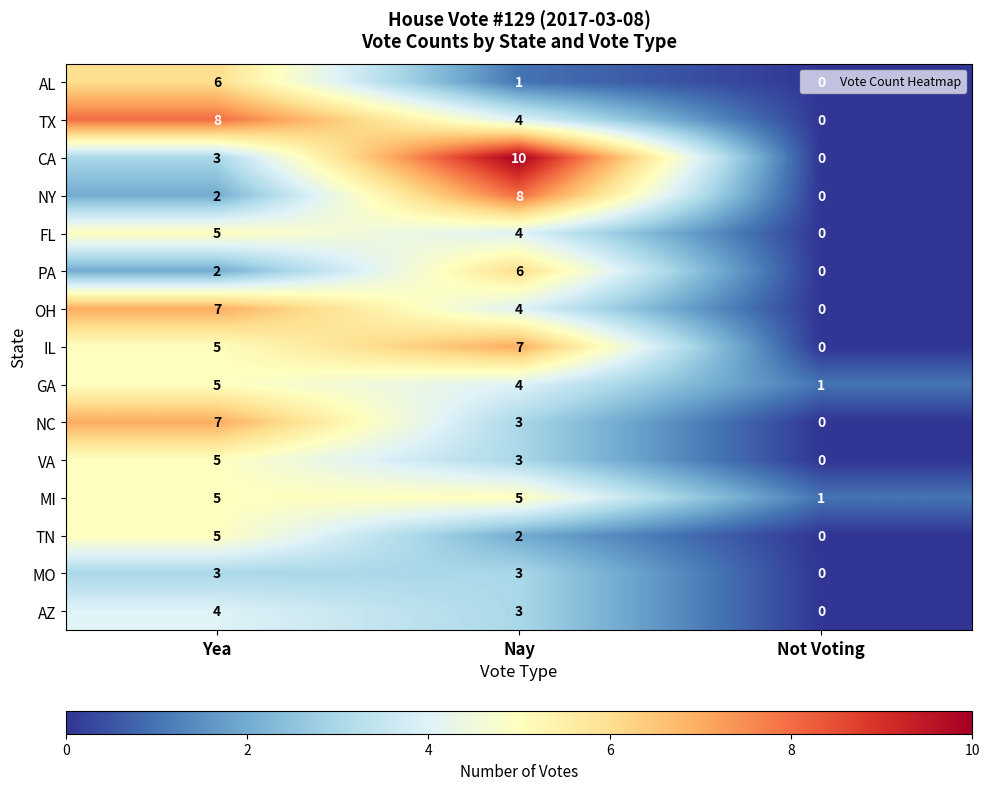

Rank the categories by GA value from highest to lowest.

Yea, Nay, Not Voting